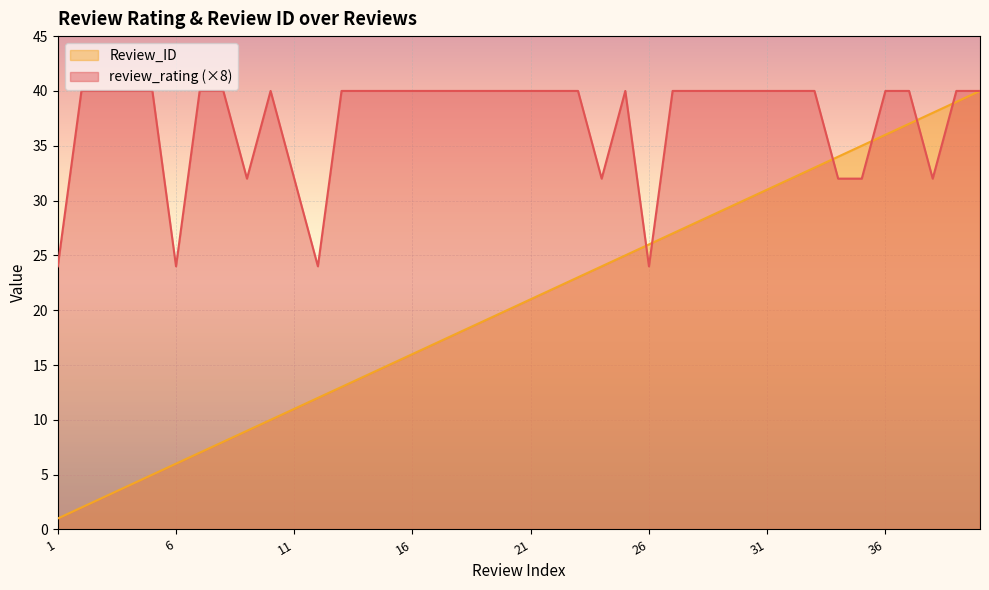

What is the value of the review_rating point at the 25th from the left?

40